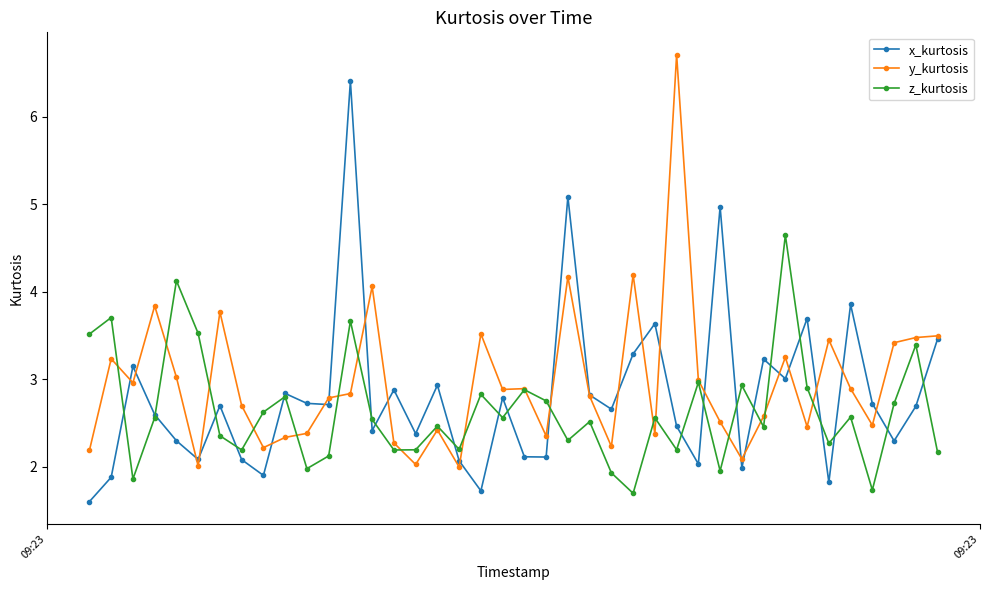

What is the value of the x_kurtosis point at the 29th from the left?

2.0